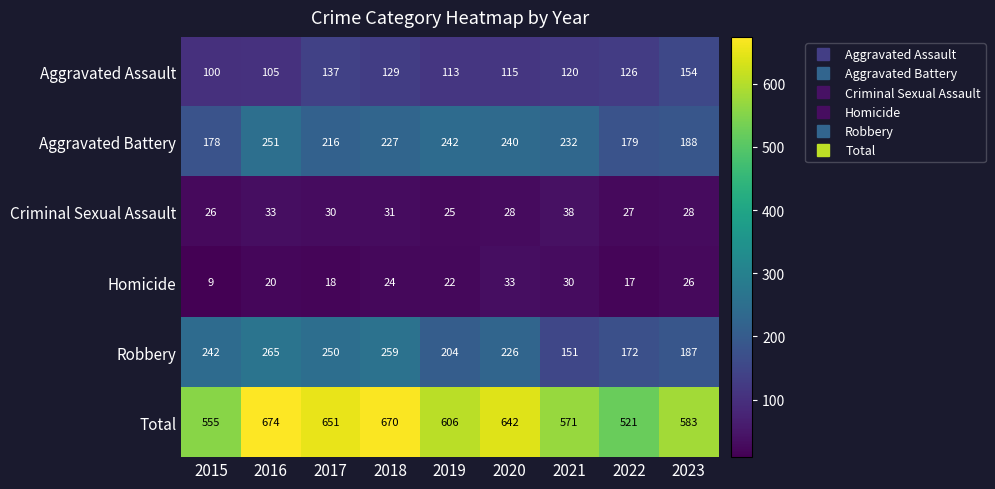

Which series has the largest range (max minus min)?

Total